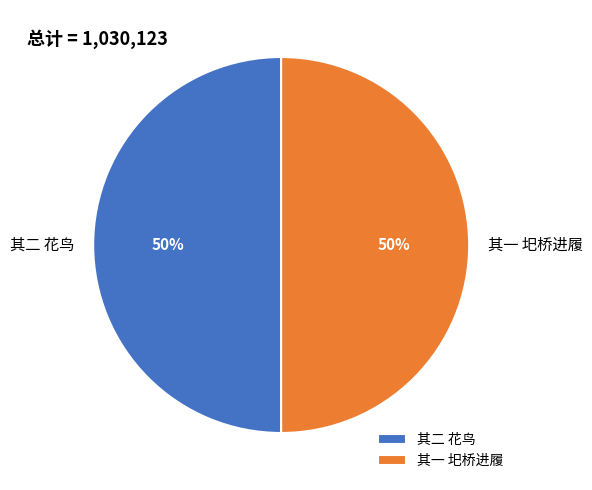

How many segments does this pie chart have?

2